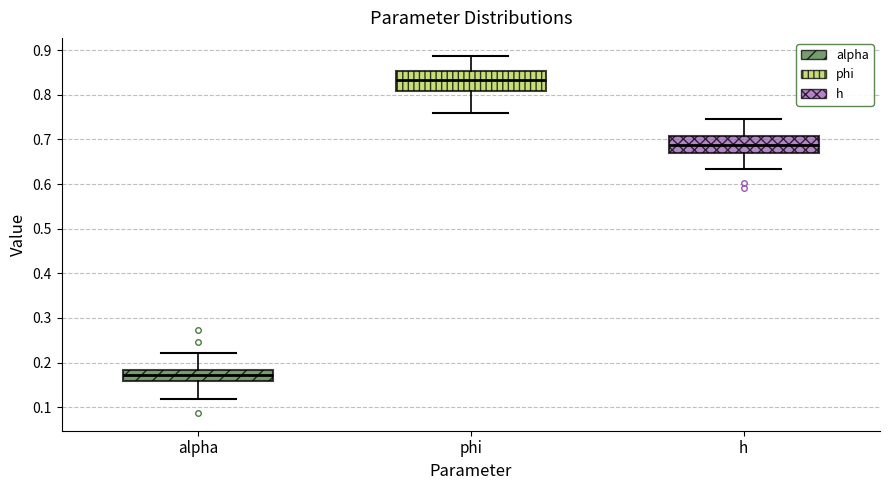

Which box has the highest median line?

phi